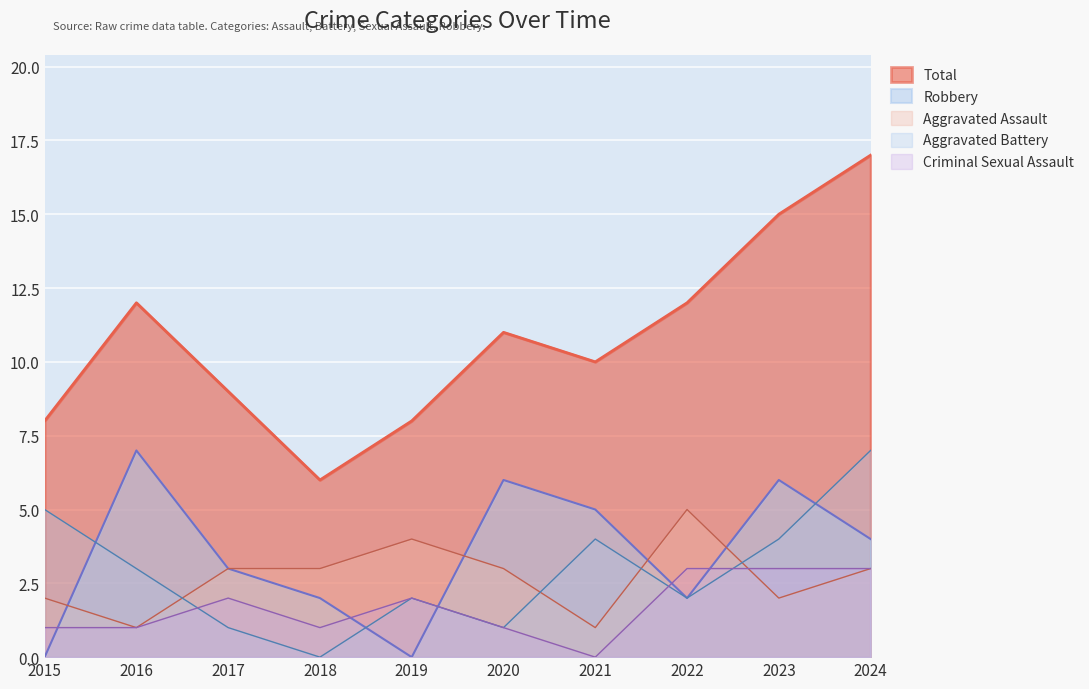

Where do Aggravated Battery and Aggravated Assault first cross each other?

2016 and 2017